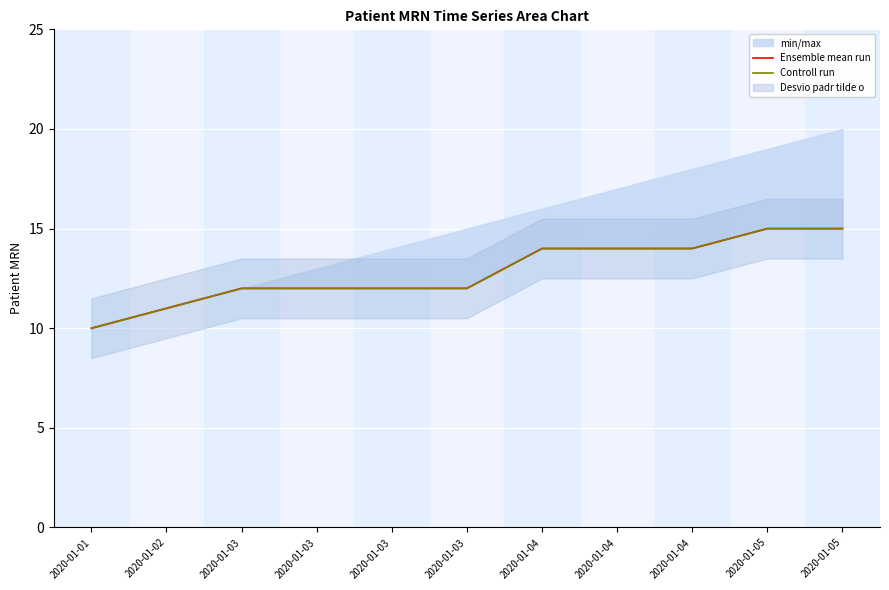

True or false: Controll run and Ensemble mean run intersect in this chart.

False